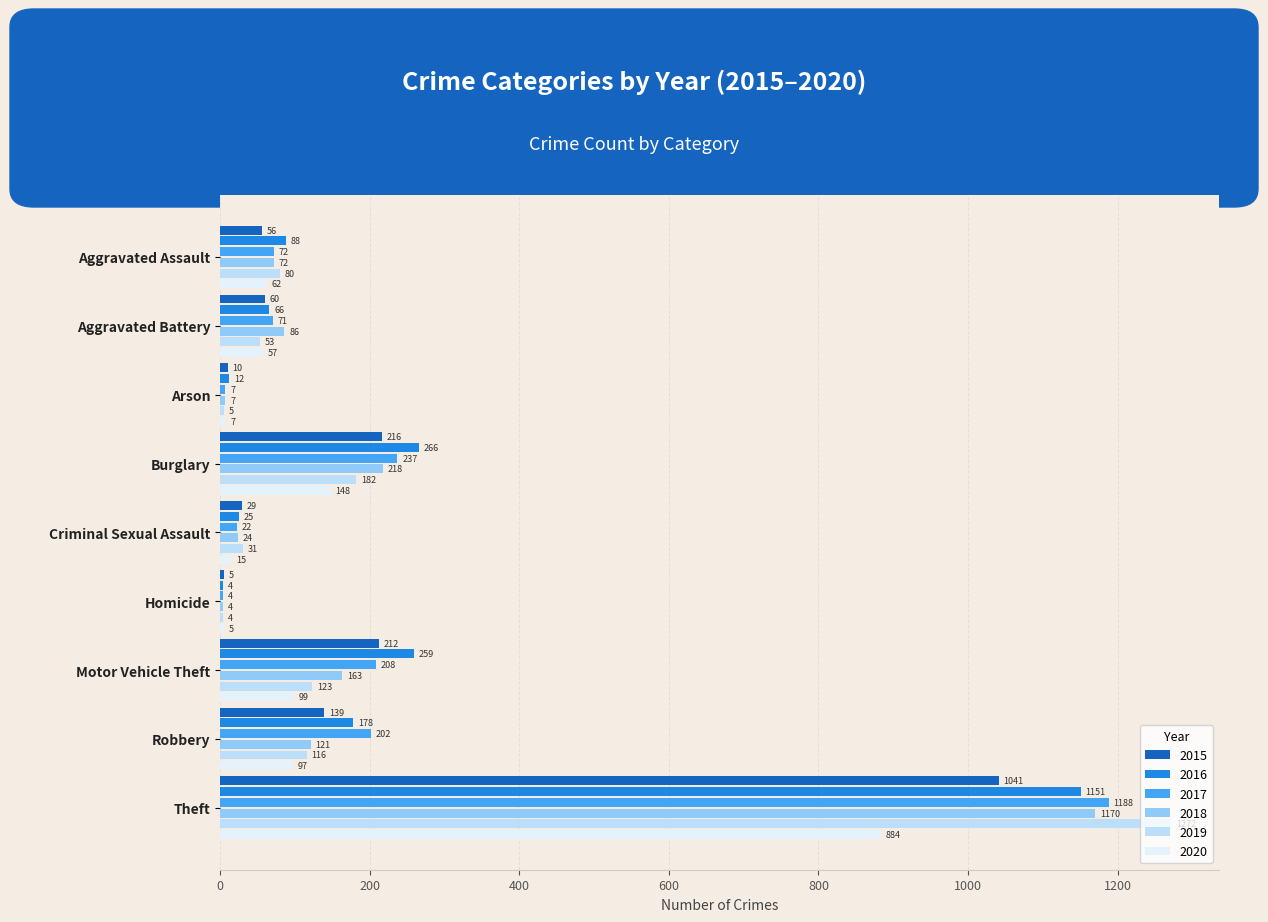

The 2016 series shows 66 at Aggravated Battery. True or false?

True